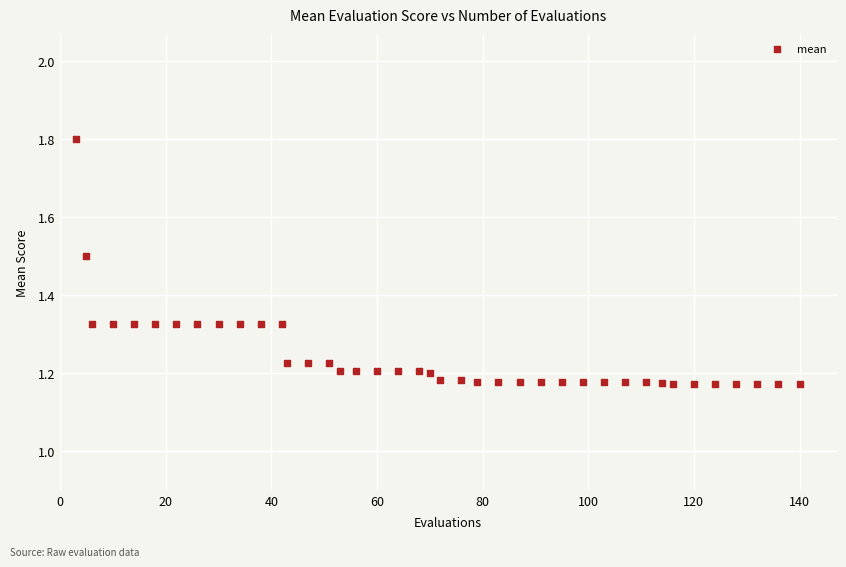

What is the range of Y values (max minus min)?

0.6